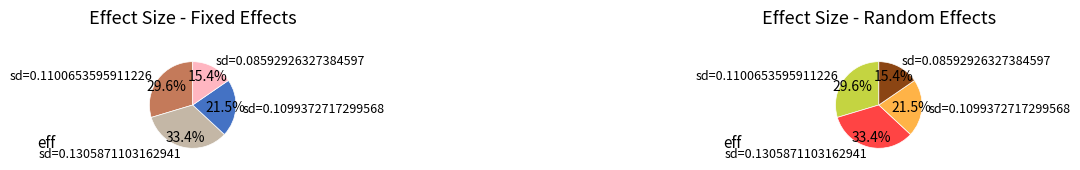

True or false: 0.1100653595911226 accounts for 36% of the total.

False